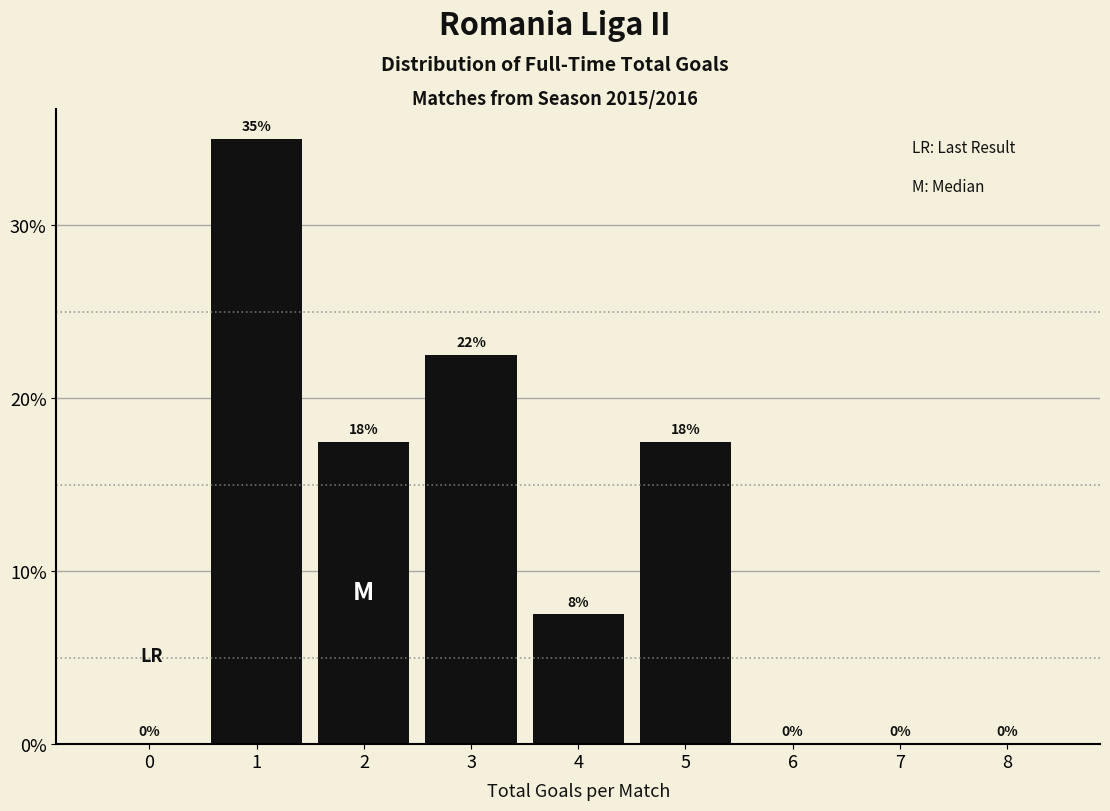

Is it true that the value at 0 is -21.0?

False